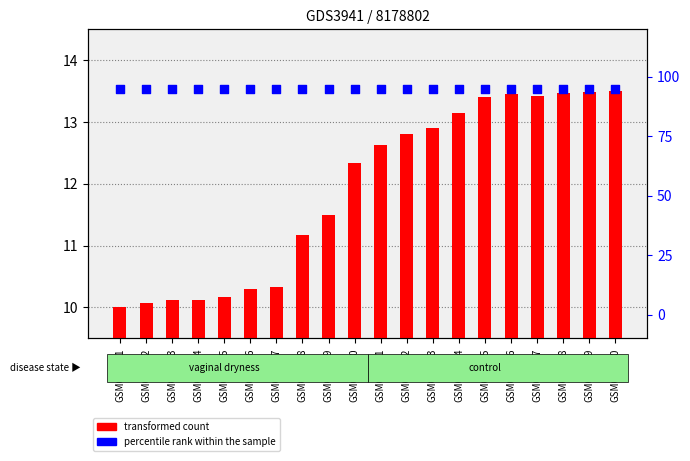

Is the value of transformed count at GSM660012 greater than the value of percentile rank within the sample at GSM660003?

No